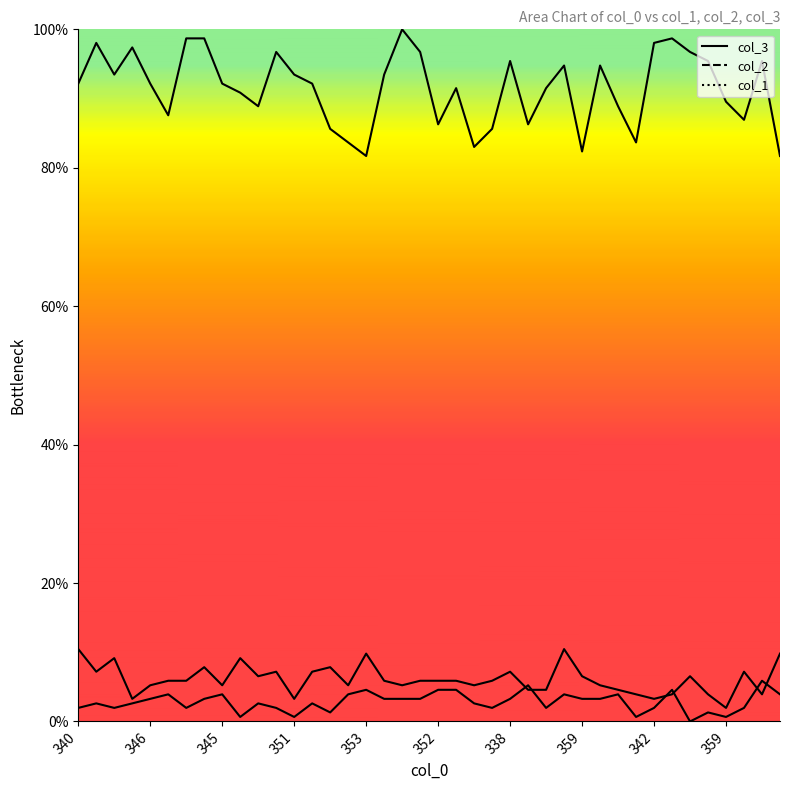

Is the value of col_1 at 346 greater than the value of col_2 at 337?

No